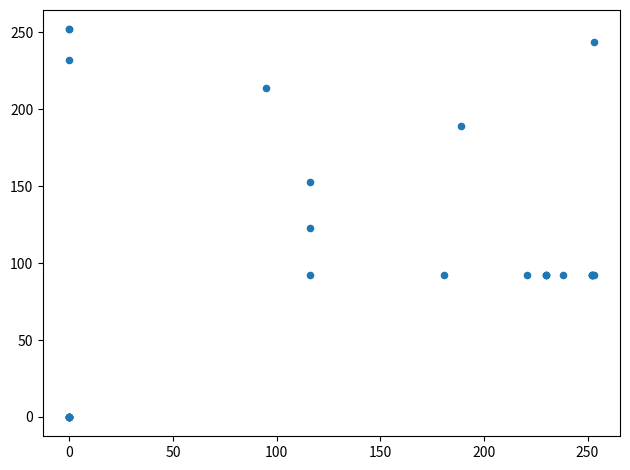

What Y value in the scatter plot is closest to 126?

123